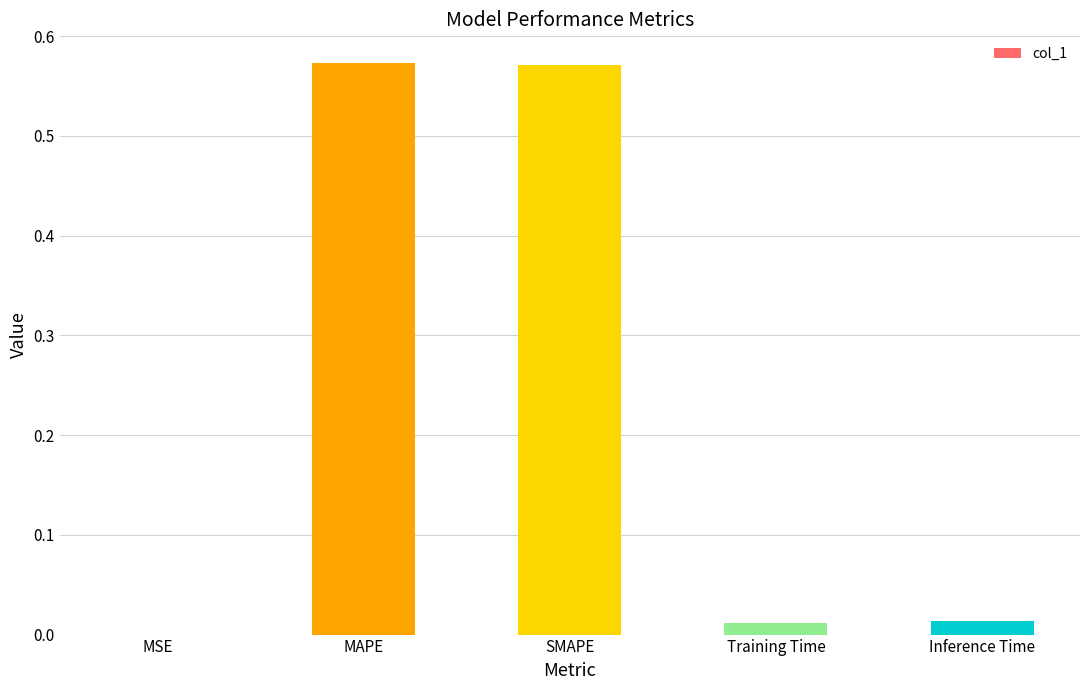

Are the bars horizontal?

No